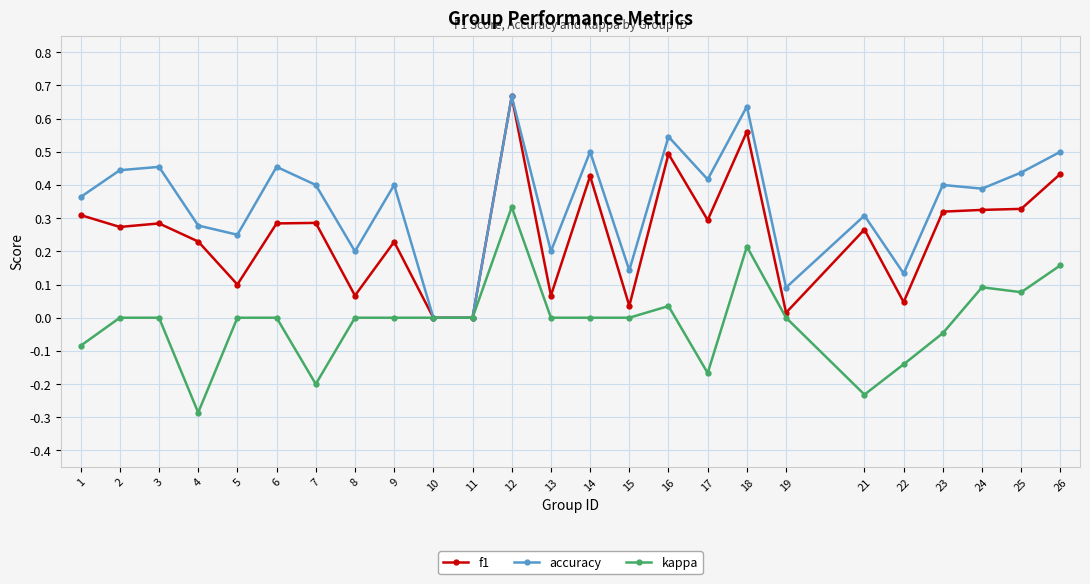

Which series changed the most between 7 and 16?

kappa